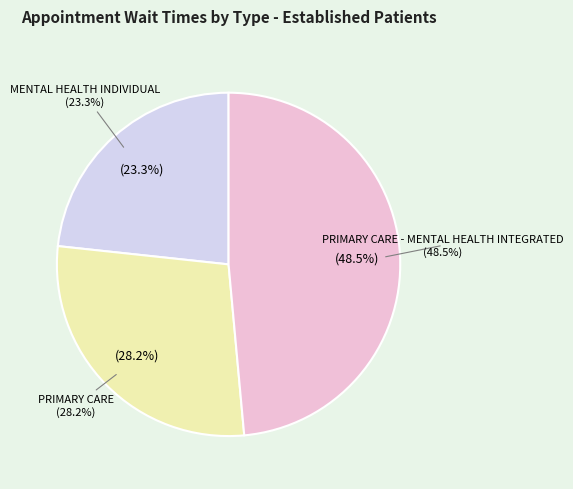

Combined, what portion of the pie is PRIMARY CARE - MENTAL HEALTH INTEGRATED and PRIMARY CARE?

76.7%